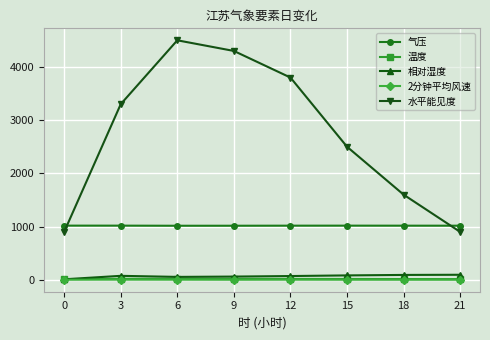

True or false: 水平能见度 and 2分钟平均风速 cross at least once.

False